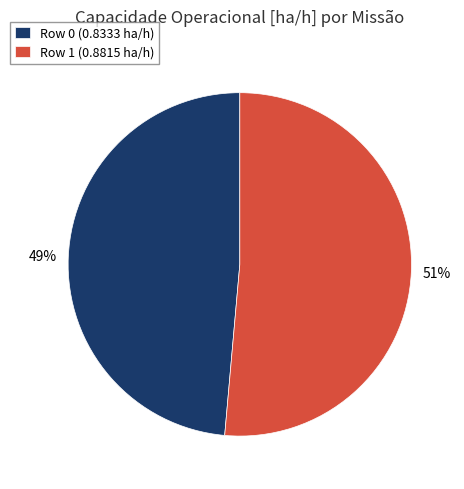

How many segments does this pie chart have?

2